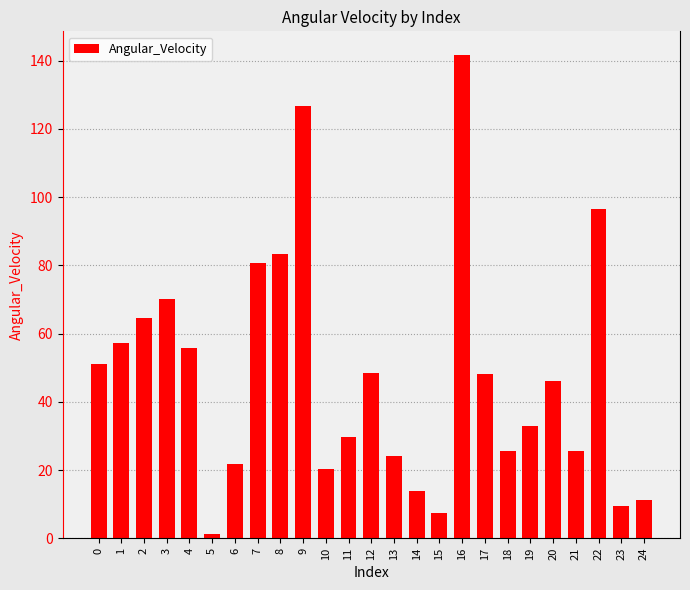

Count the number of categories in the chart.

25